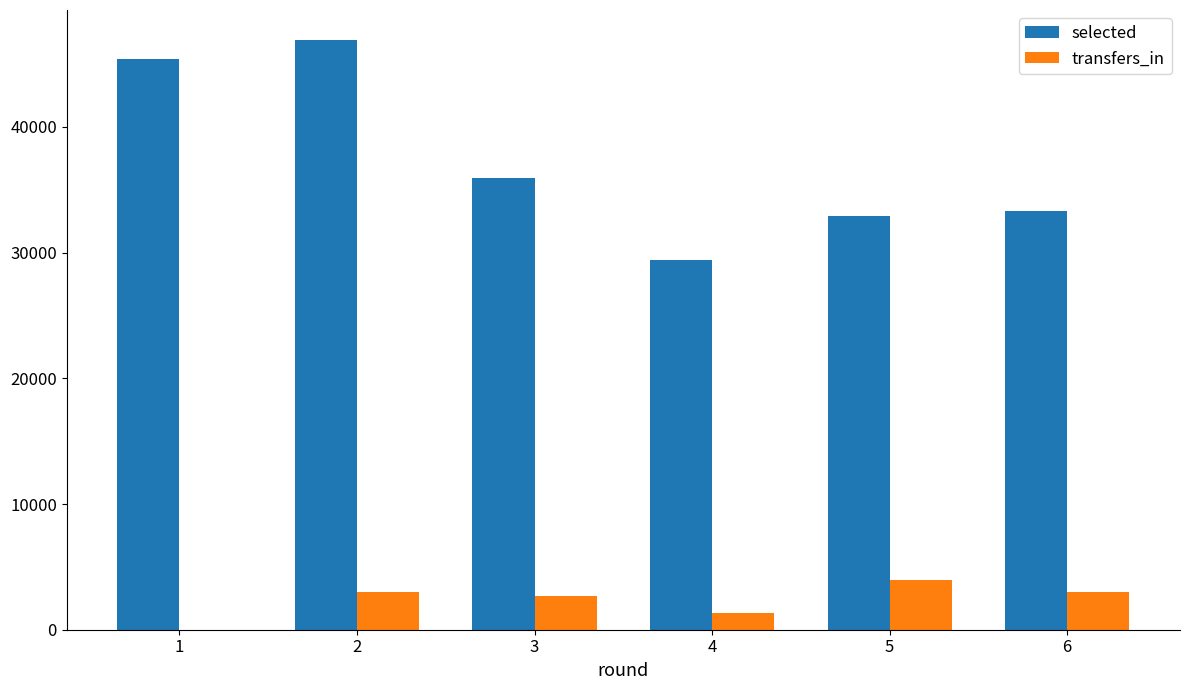

Does the chart contain stacked bars?

No